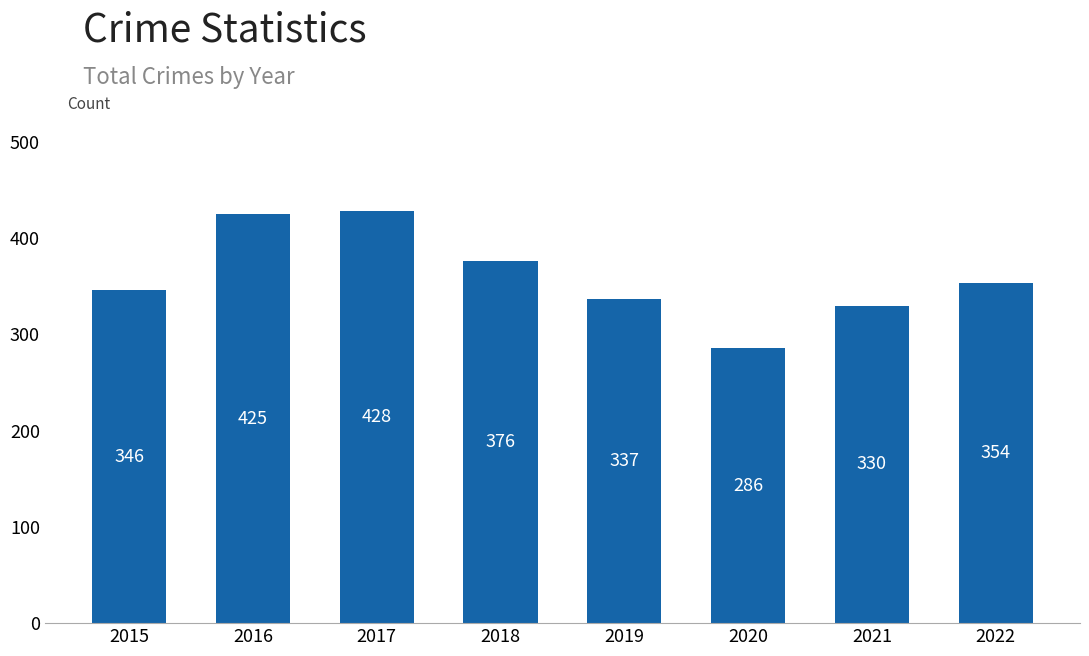

Which category has the lowest value across all series?

2020